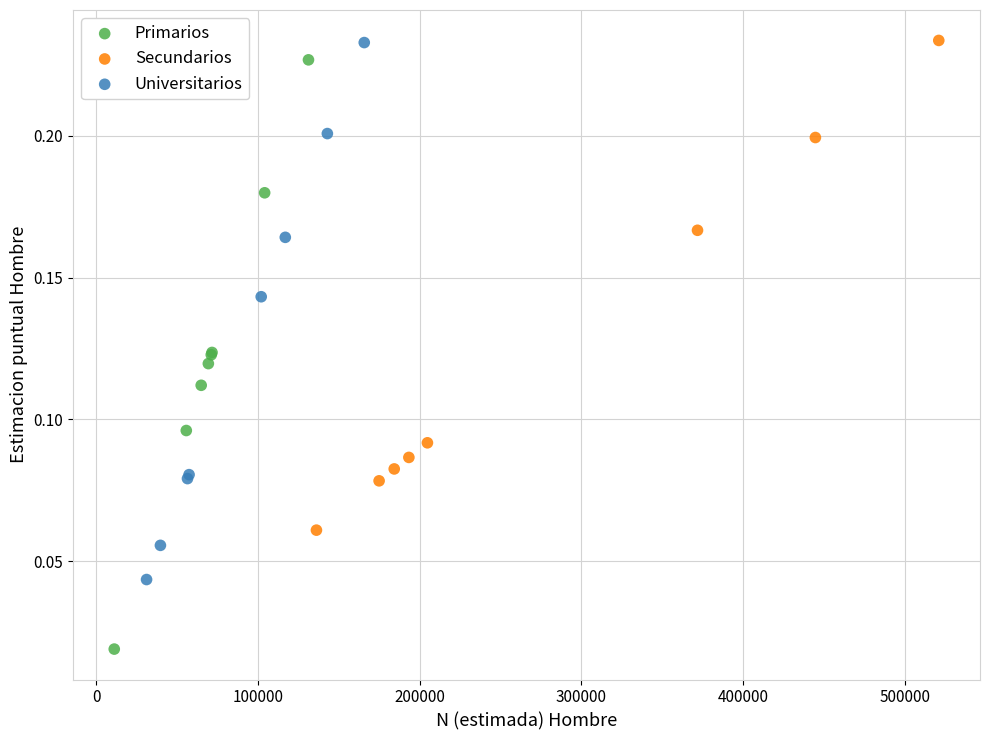

What are all the series names shown in the legend?

Primarios, Secundarios, Universitarios